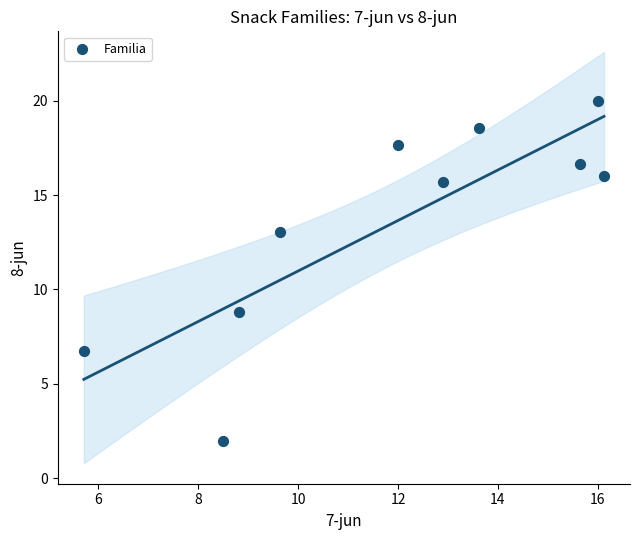

What is the range of X values (max minus min)?

10.4